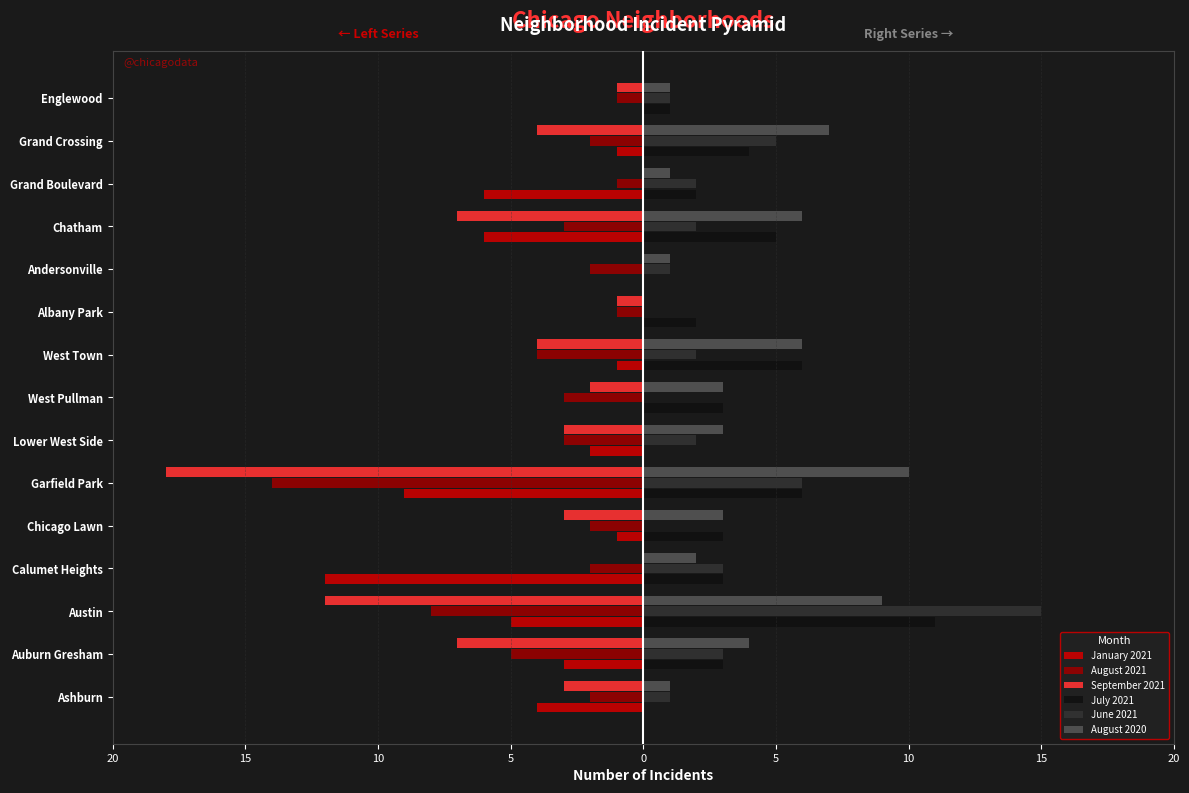

How many bars are there in each group?

6